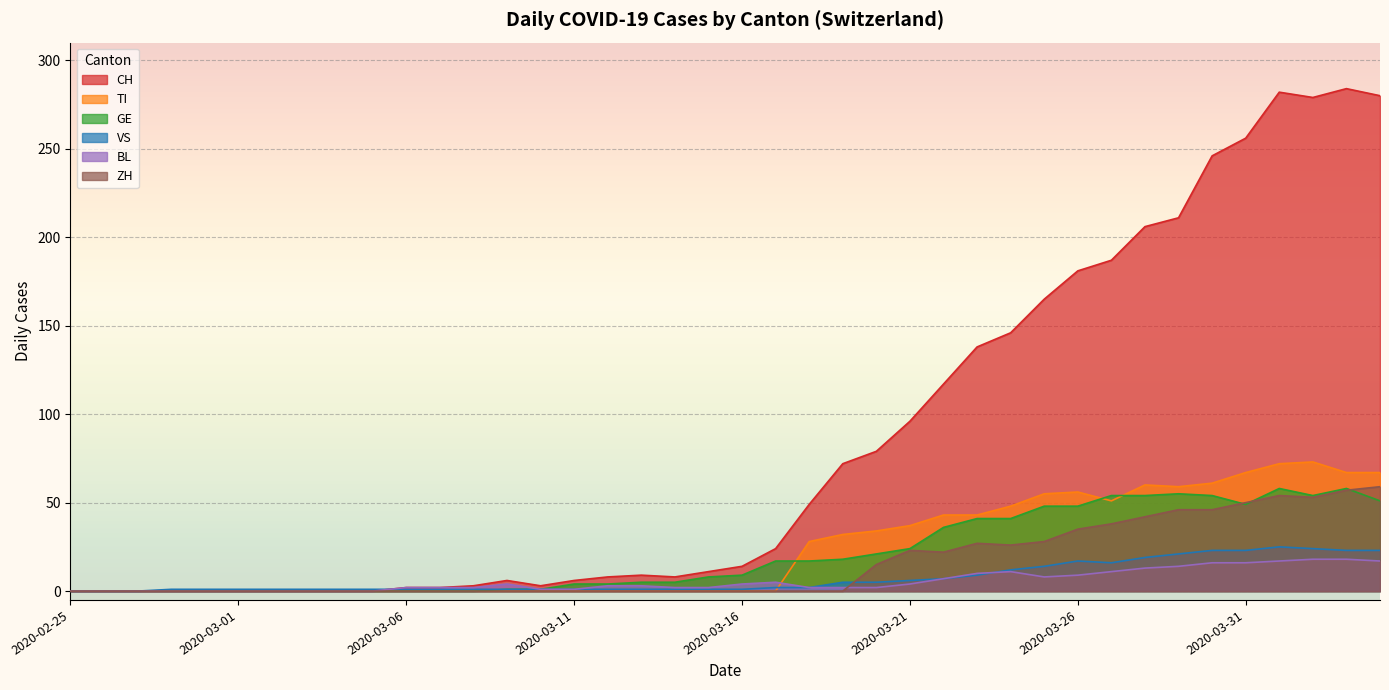

What is the difference between the TI values at 2020-03-20 and 2020-03-06?

34